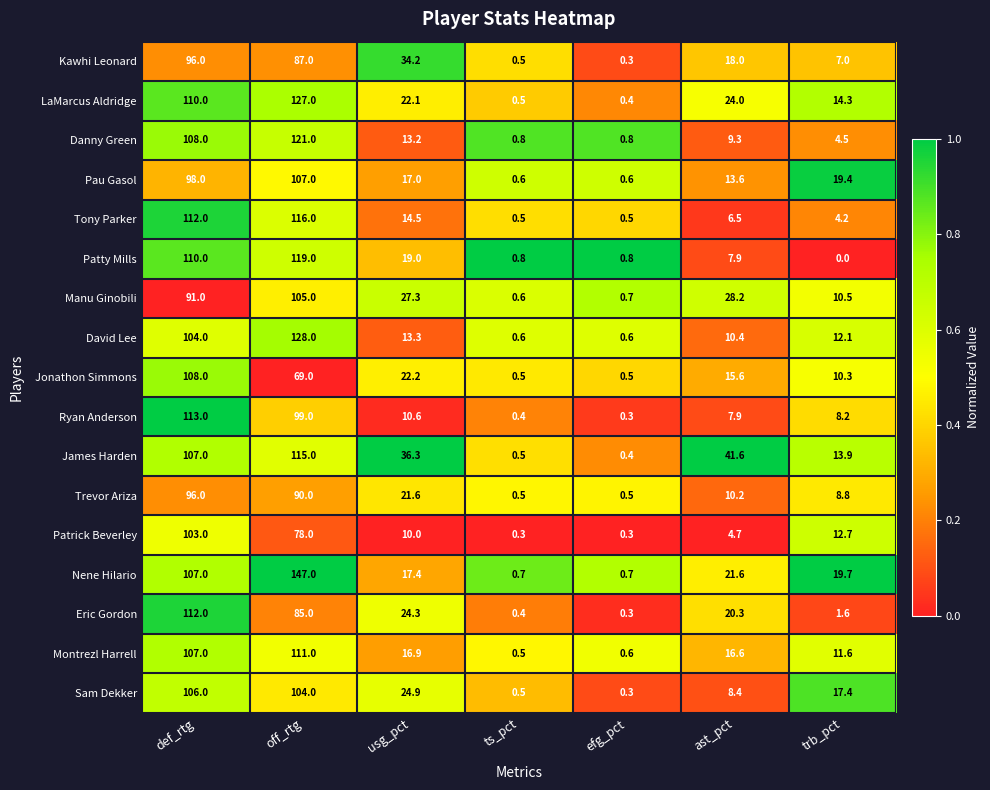

At how many categories does at least one series exceed 0?

7